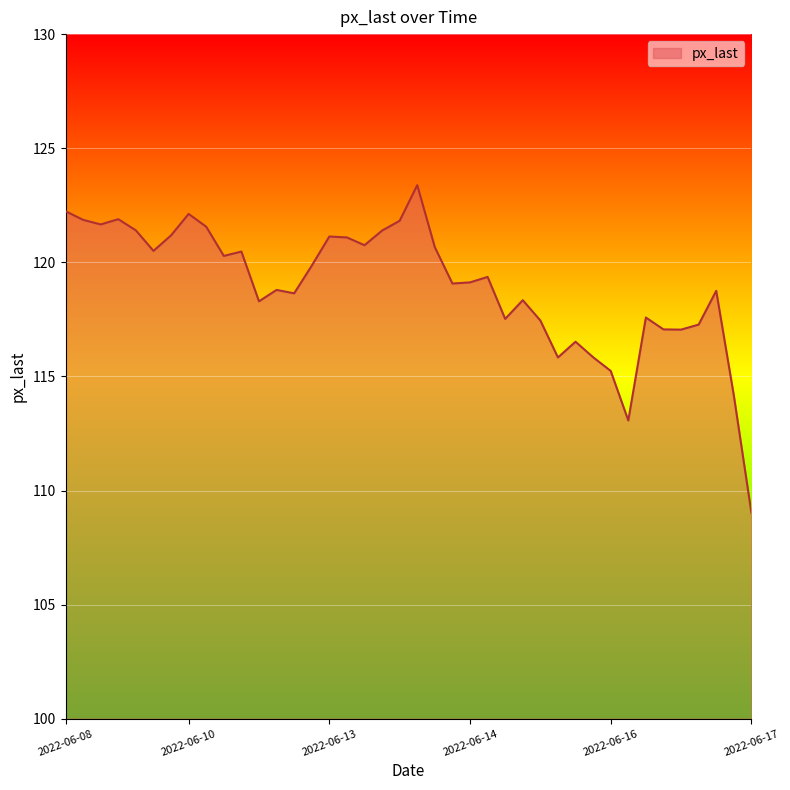

What is the greatest value displayed?

123.4